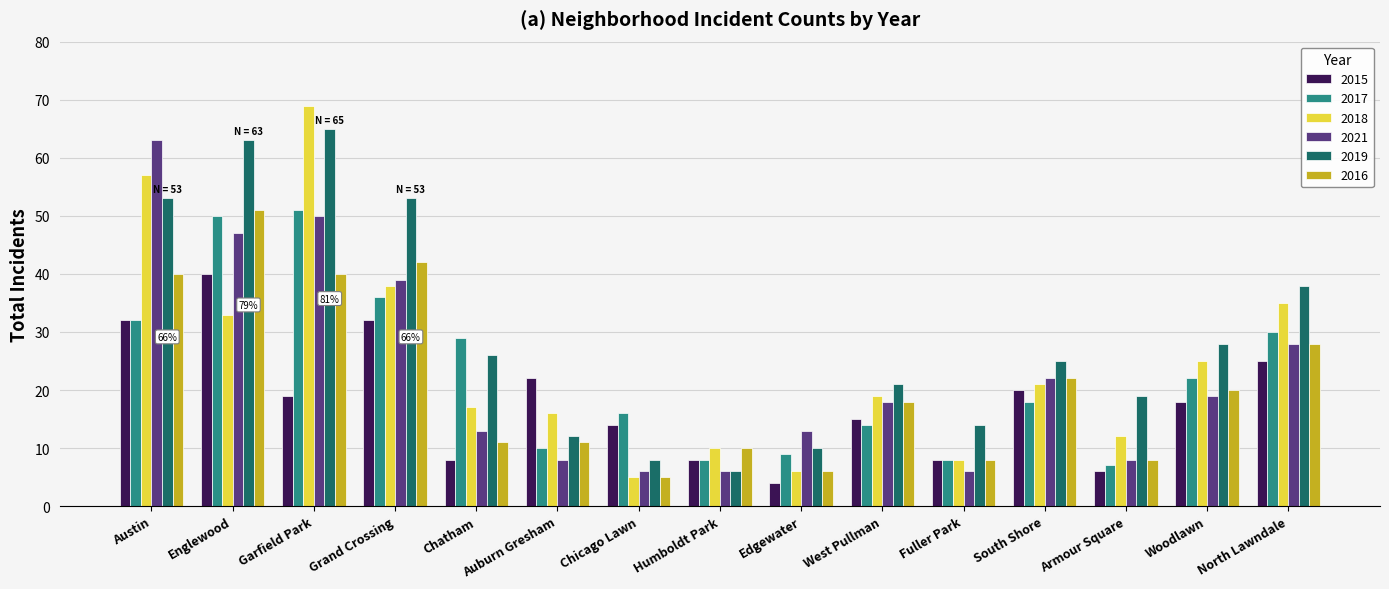

What is the value of the 2018 bar at the 1st from the left?

57